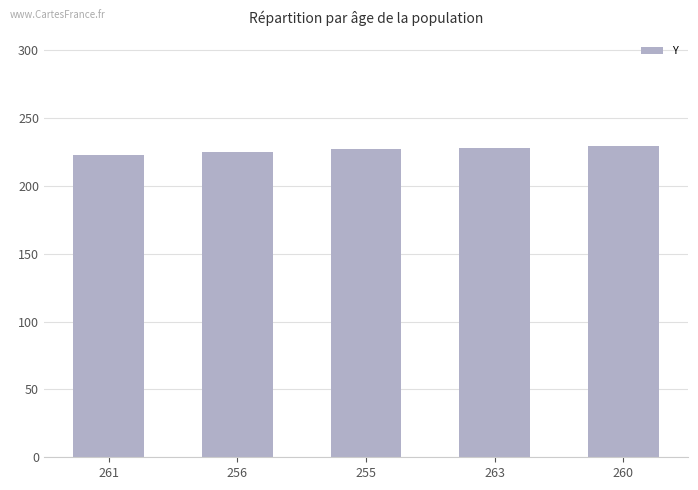

Are the bars horizontal?

No